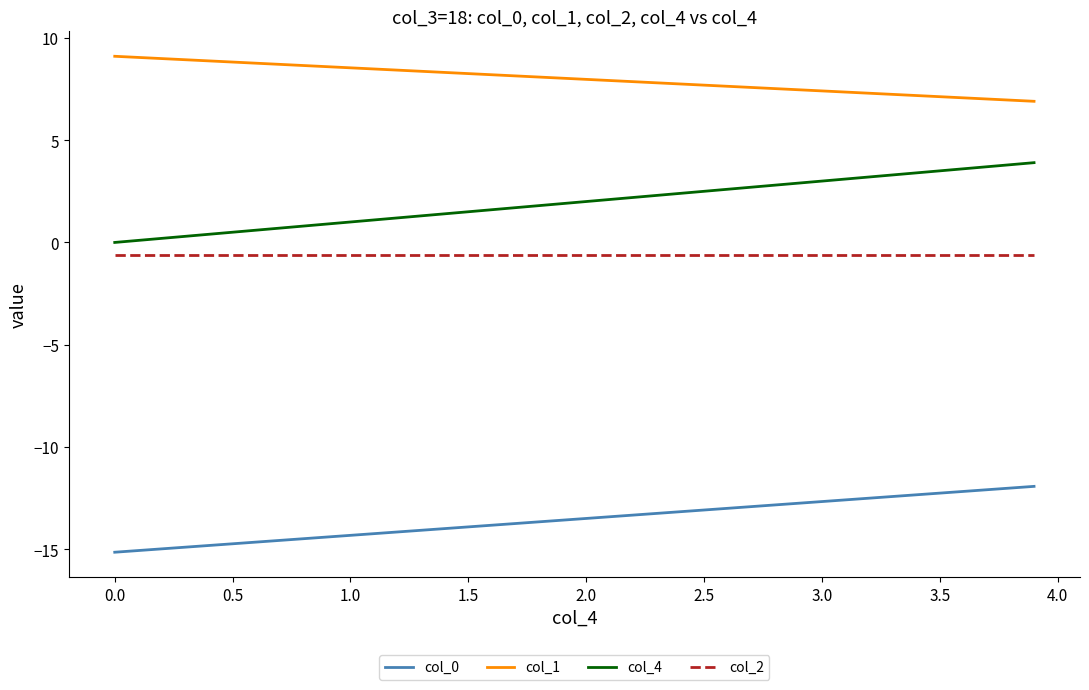

What is the greatest value displayed?

9.1